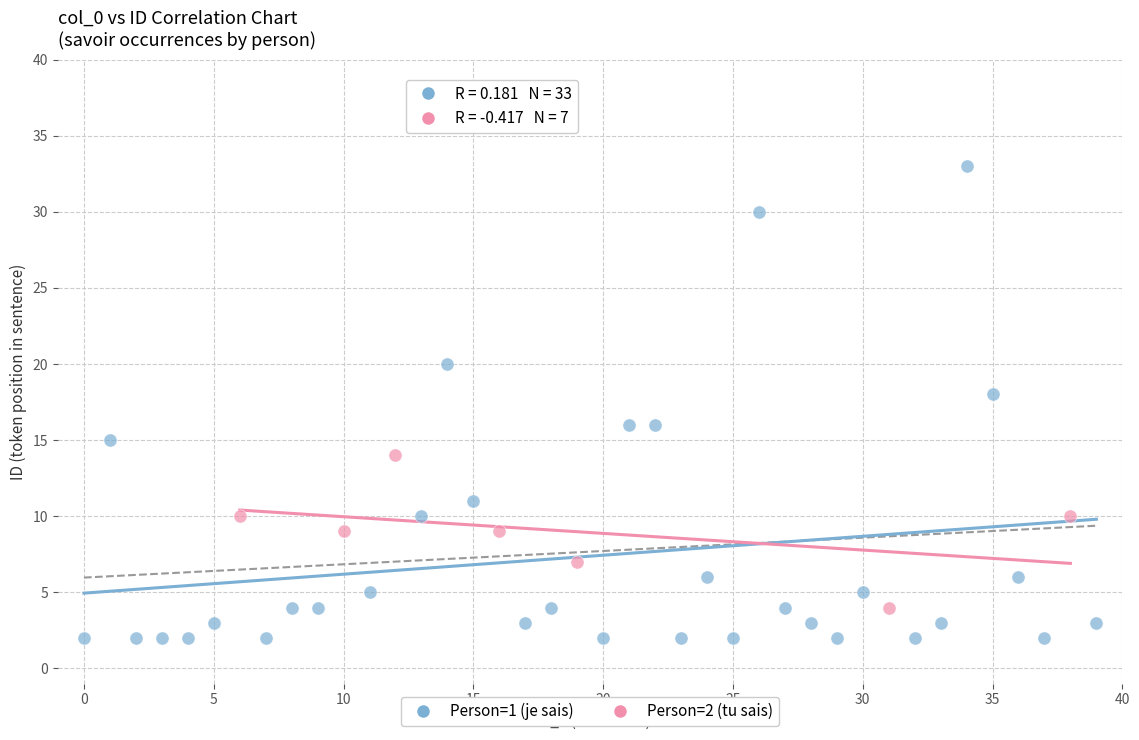

Which series contains the highest Y value?

Person=1 (je sais)